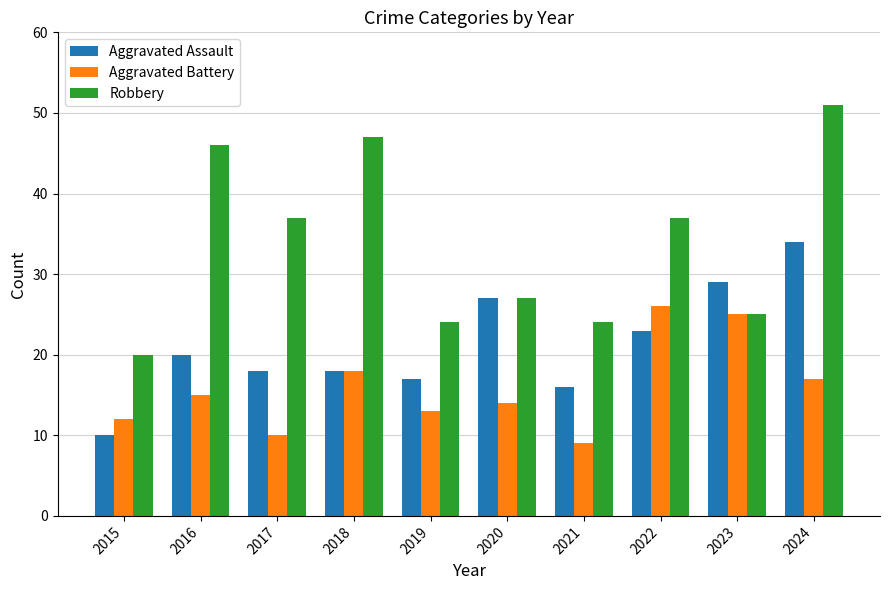

Reading left to right, what are all the values shown in this chart?

Aggravated Assault: 2015=10	2016=20	2017=18	2018=18	2019=17	2020=27	2021=16	2022=23	2023=29	2024=34
Aggravated Battery: 2015=12	2016=15	2017=10	2018=18	2019=13	2020=14	2021=9	2022=26	2023=25	2024=17
Robbery: 2015=20	2016=46	2017=37	2018=47	2019=24	2020=27	2021=24	2022=37	2023=25	2024=51